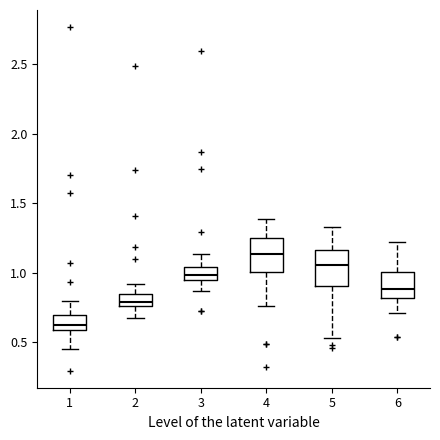

Which box's median line is the lowest?

1